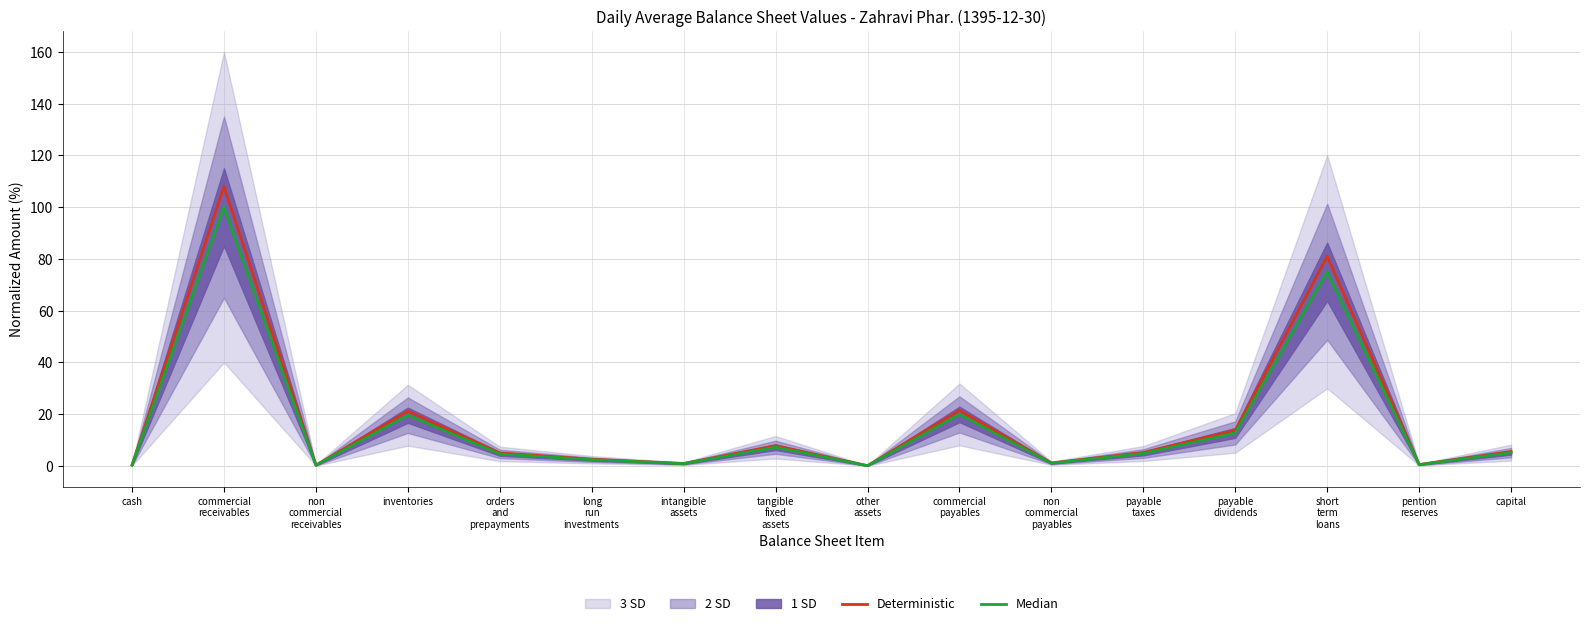

True or false: Median has a value of 19.9 at commercial
payables.

True